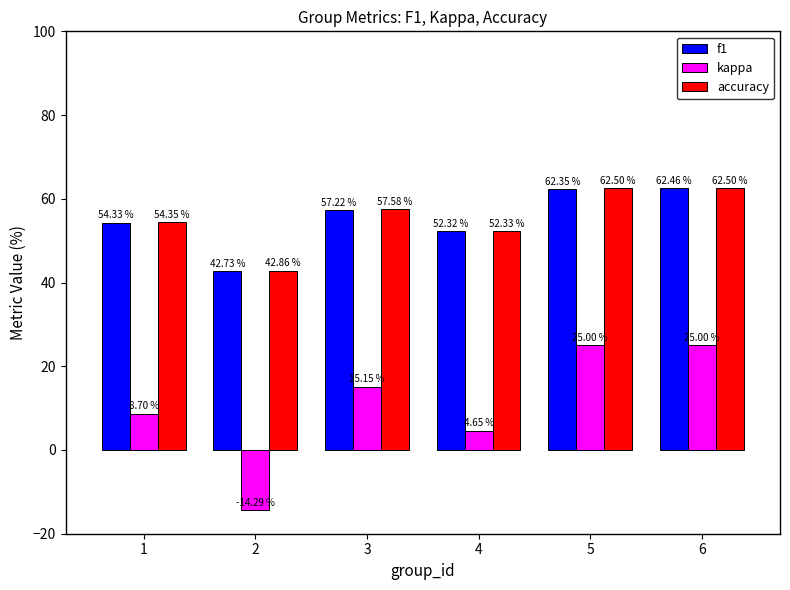

Which series has the largest total across all categories?

accuracy